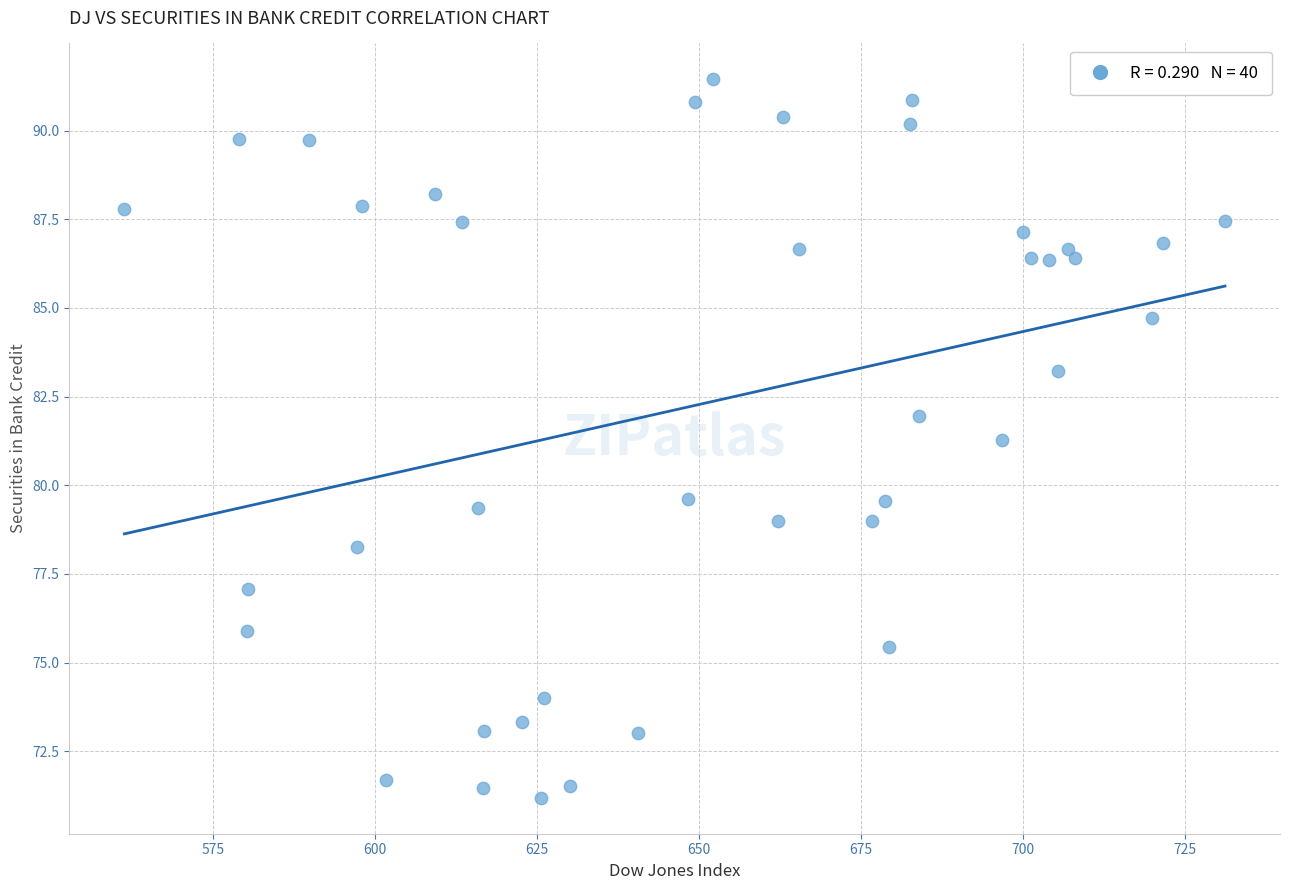

What is the range of X values (max minus min)?

169.9